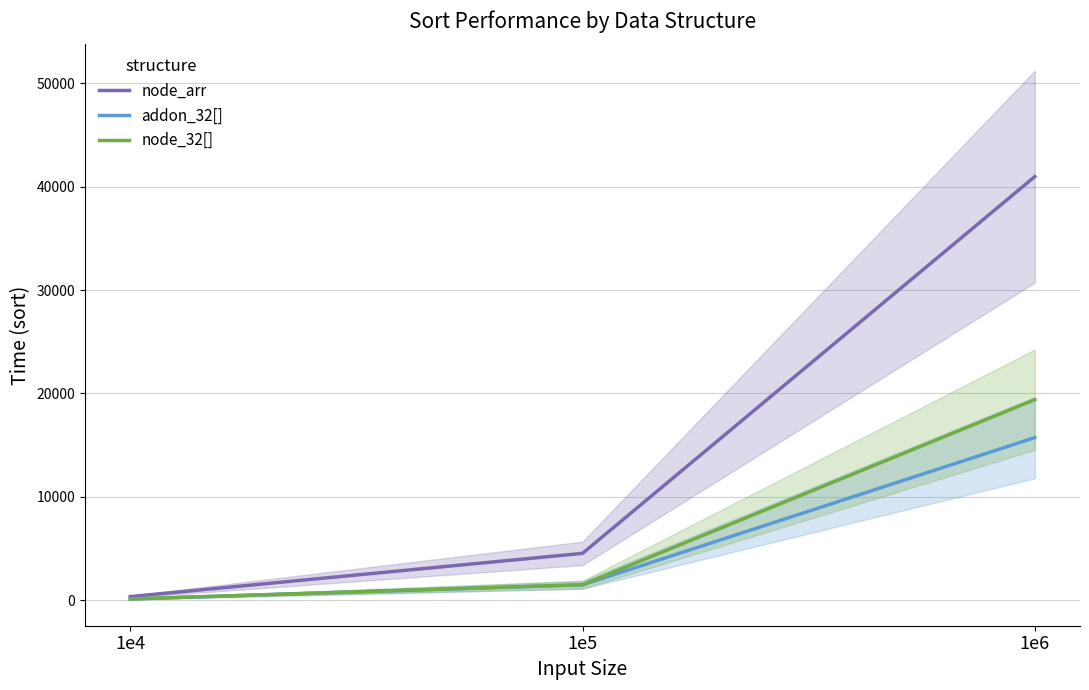

At which category is the sum across all series the highest?

1e6